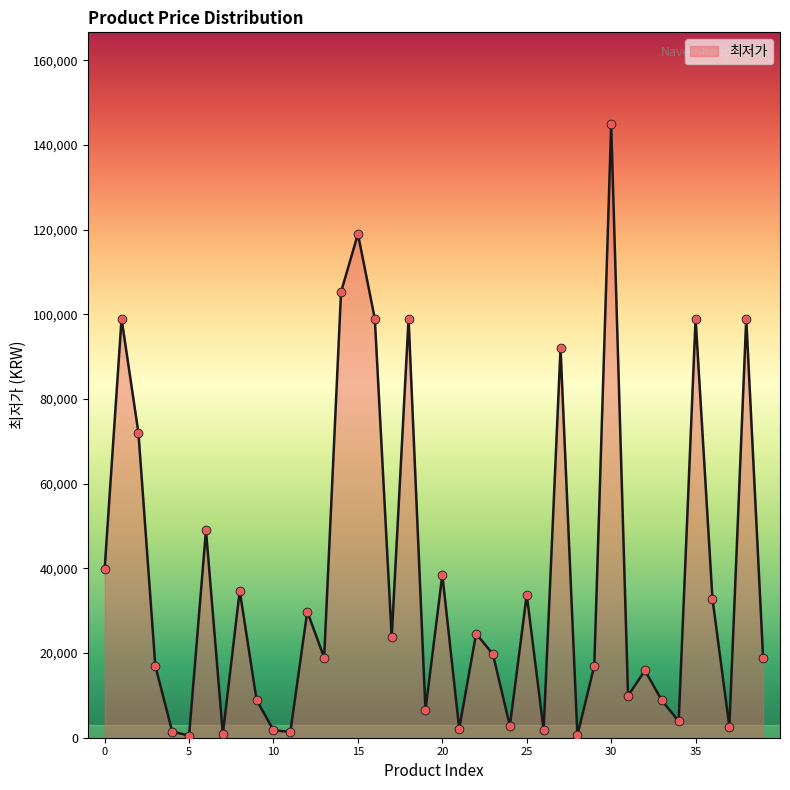

What is the greatest value displayed?

144900